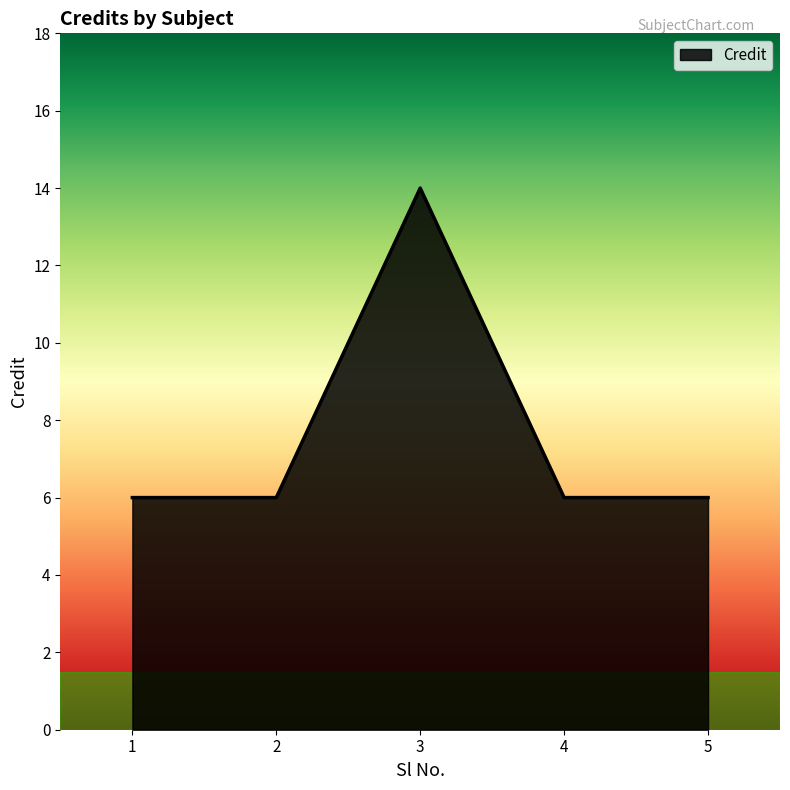

Reading left to right, list all the values displayed in this chart.

1=6	2=6	3=14	4=6	5=6